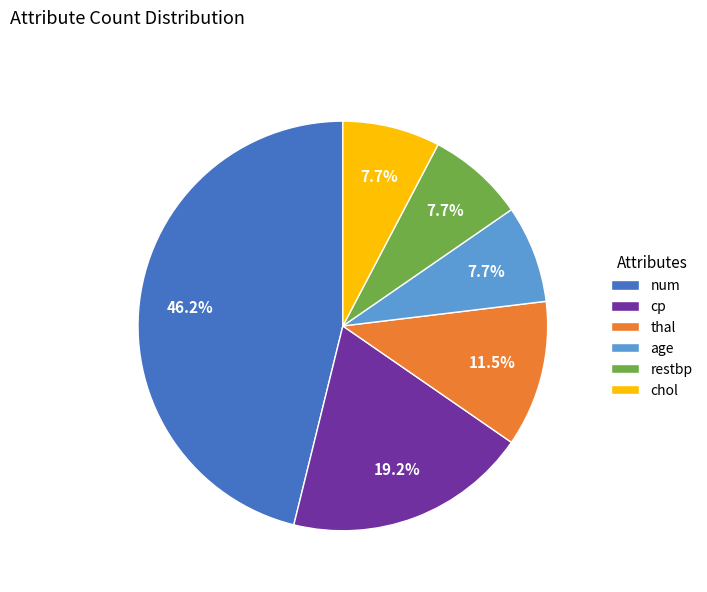

Does chol represent more than half of the total?

No